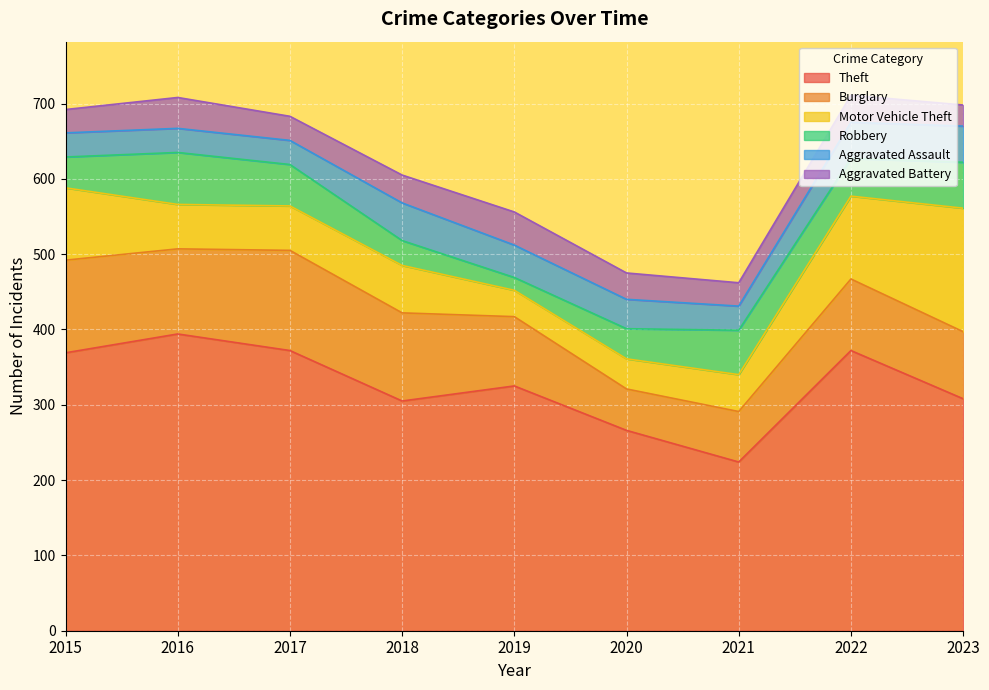

At which label does Motor Vehicle Theft reach its peak?

2023